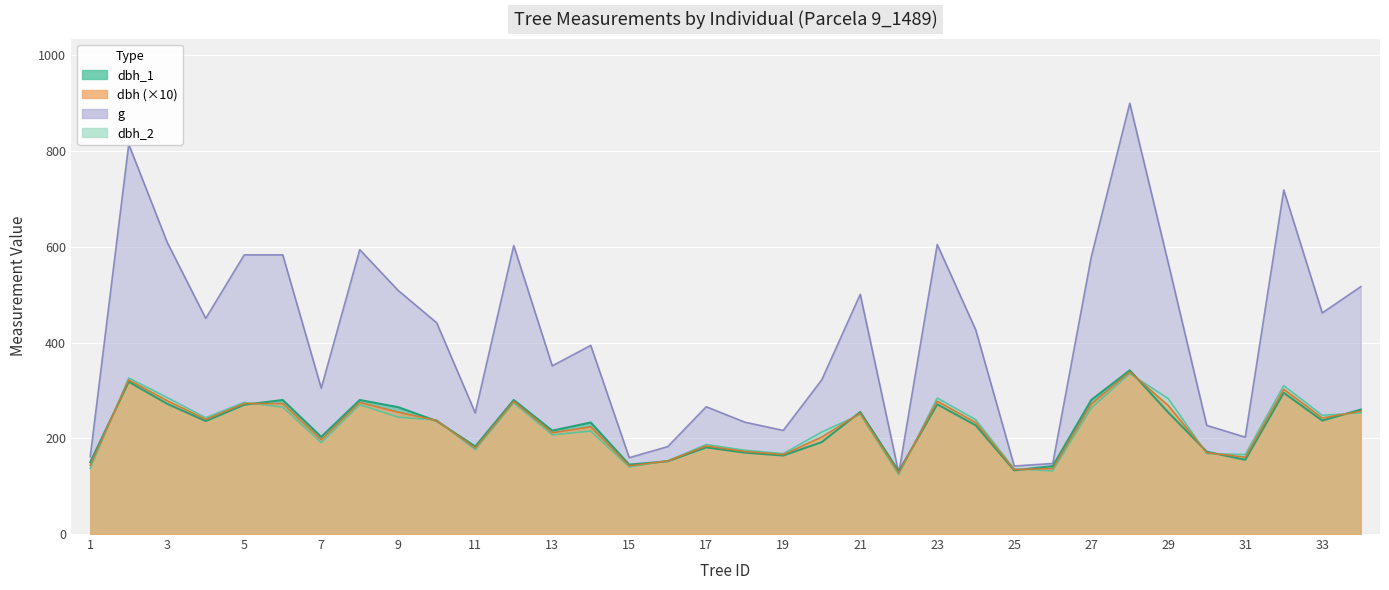

True or false: dbh_1 has a value of 142.0 at 26.

True